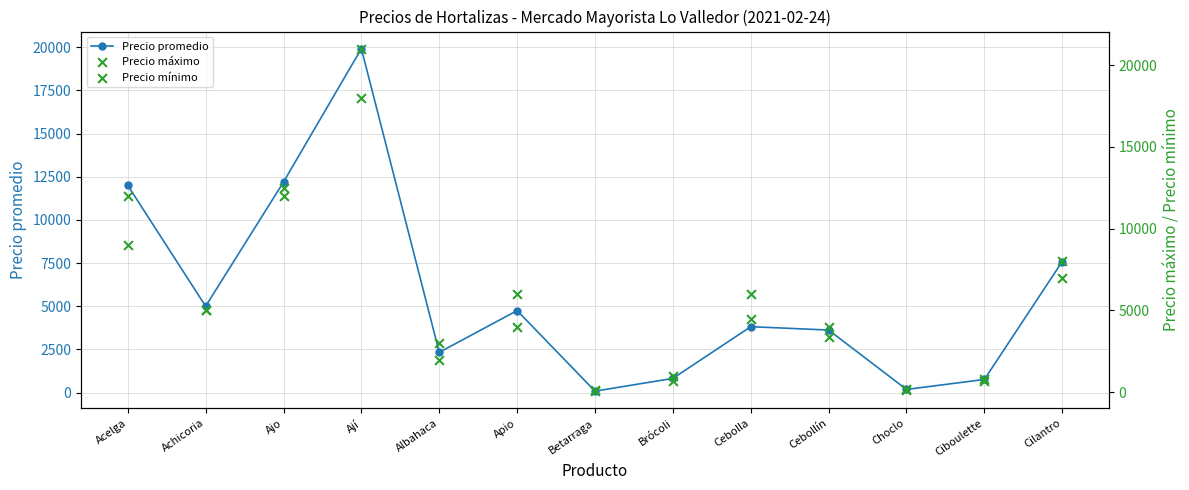

What are all the series names shown in the legend?

Precio promedio, Precio máximo, Precio mínimo